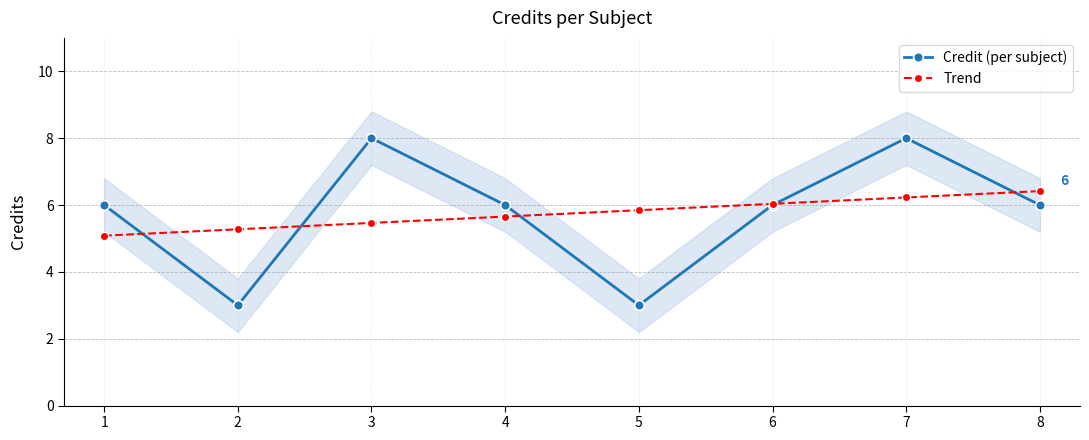

At which category does Credit (per subject) reach its first local valley?

2